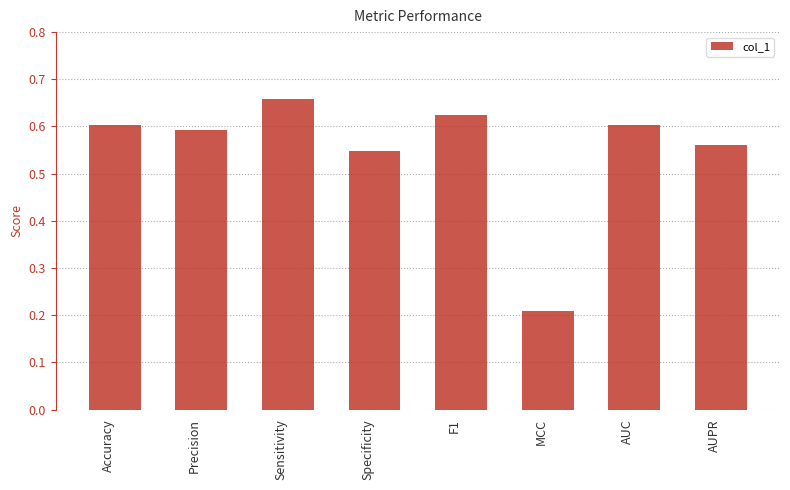

What is the smallest value displayed?

0.2